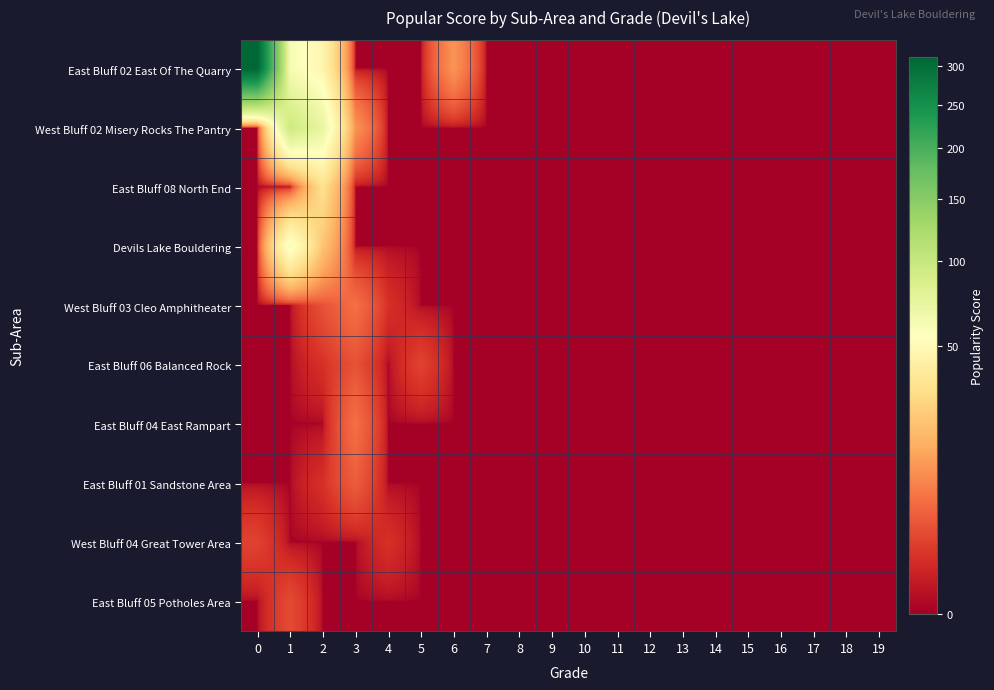

Which has a higher value, 1 or 11?

1